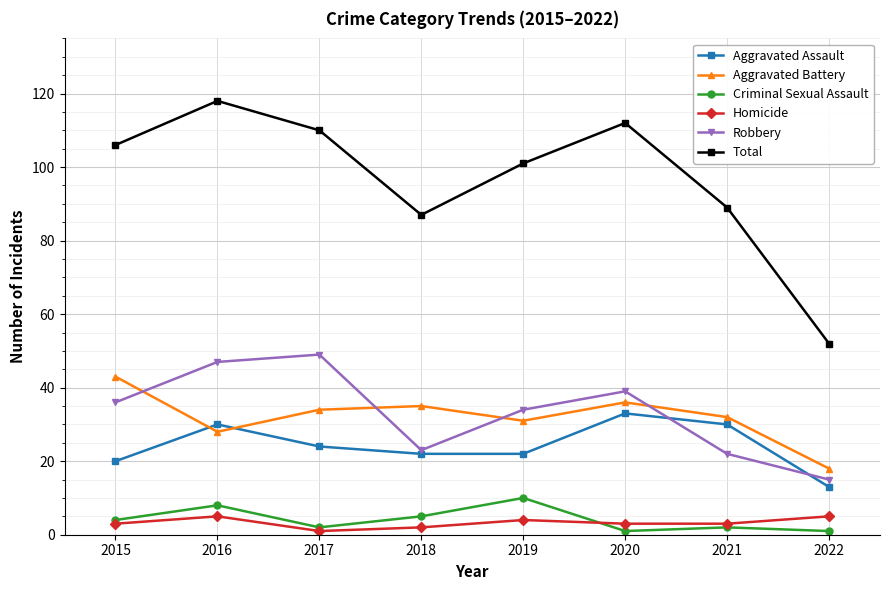

What is the spread (max minus min) of values at 2018?

85